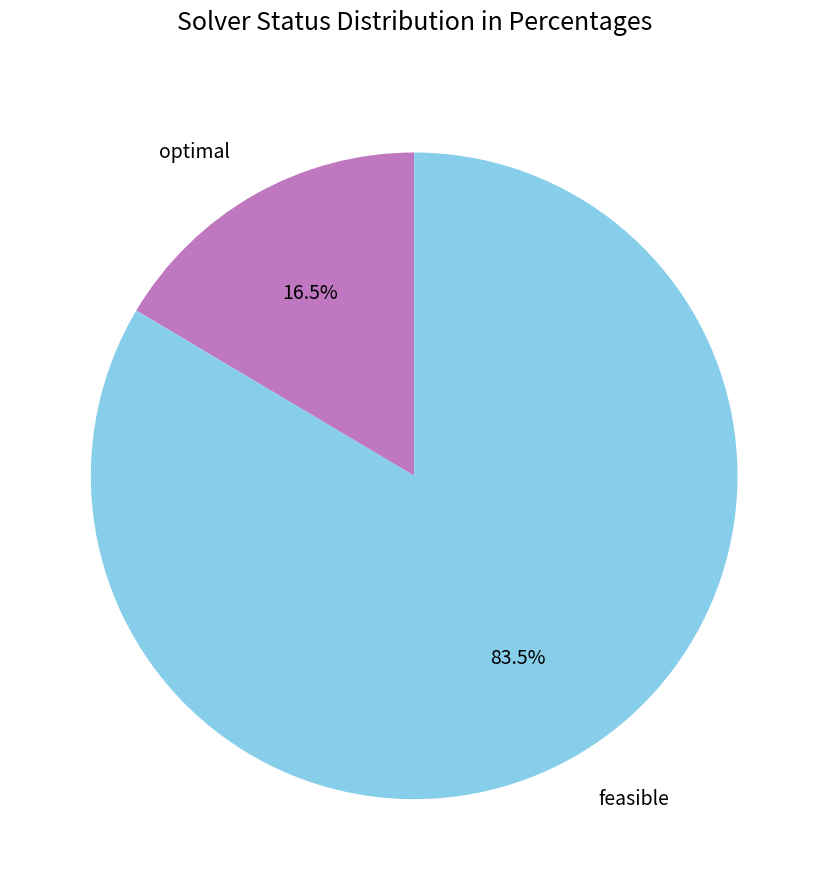

Count the number of slices in the pie.

2